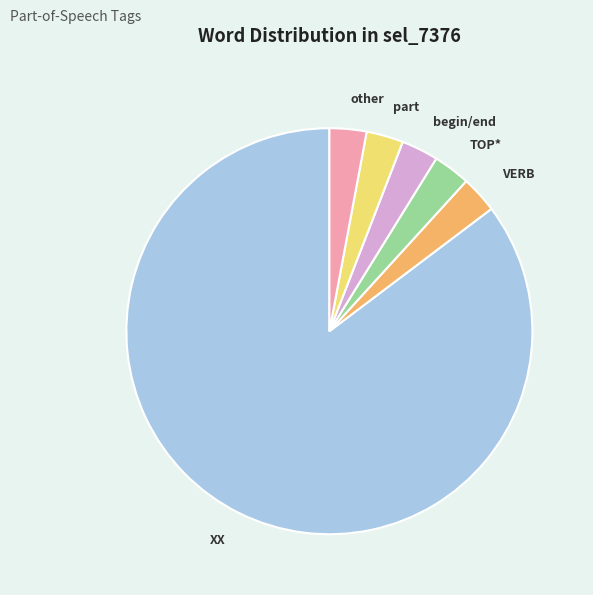

Approximately how many times larger is the value at part compared to VERB?

1.0